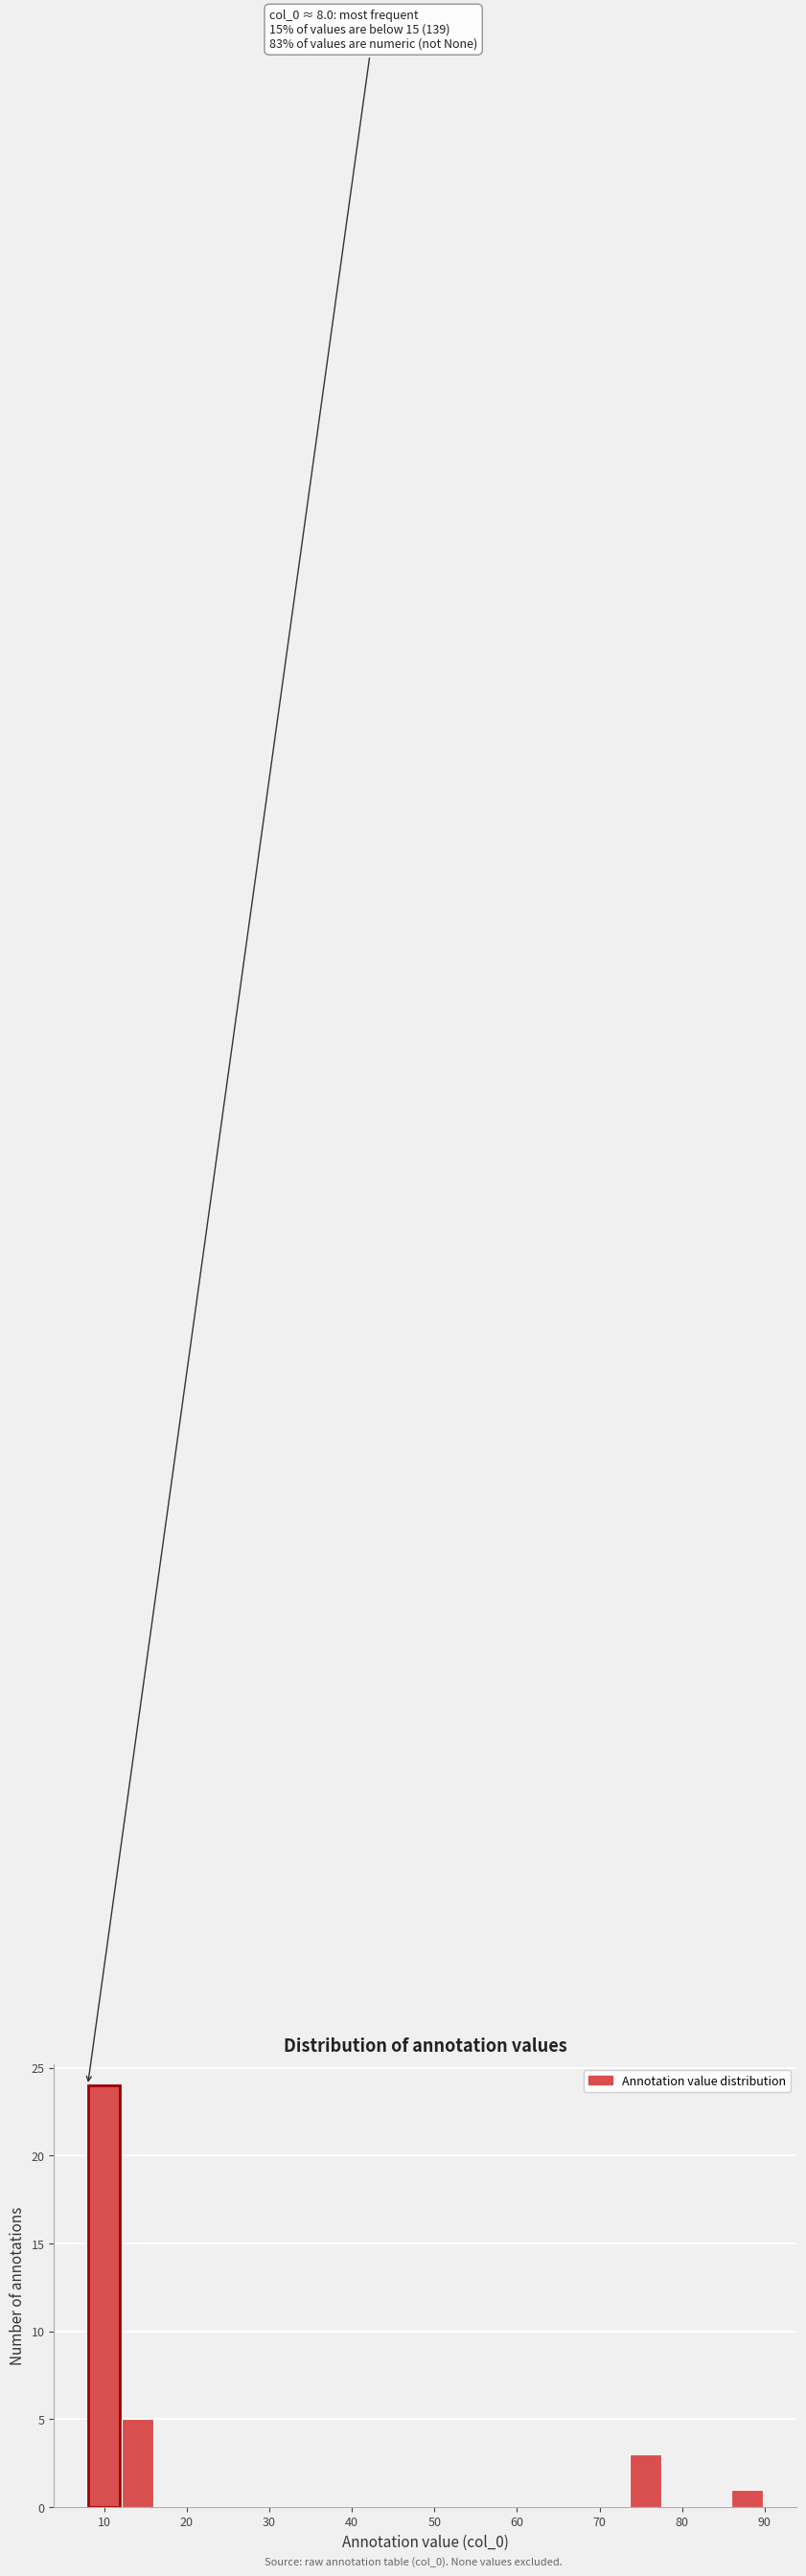

Which range on the x-axis has the tallest bar?

8.0 to 12.1